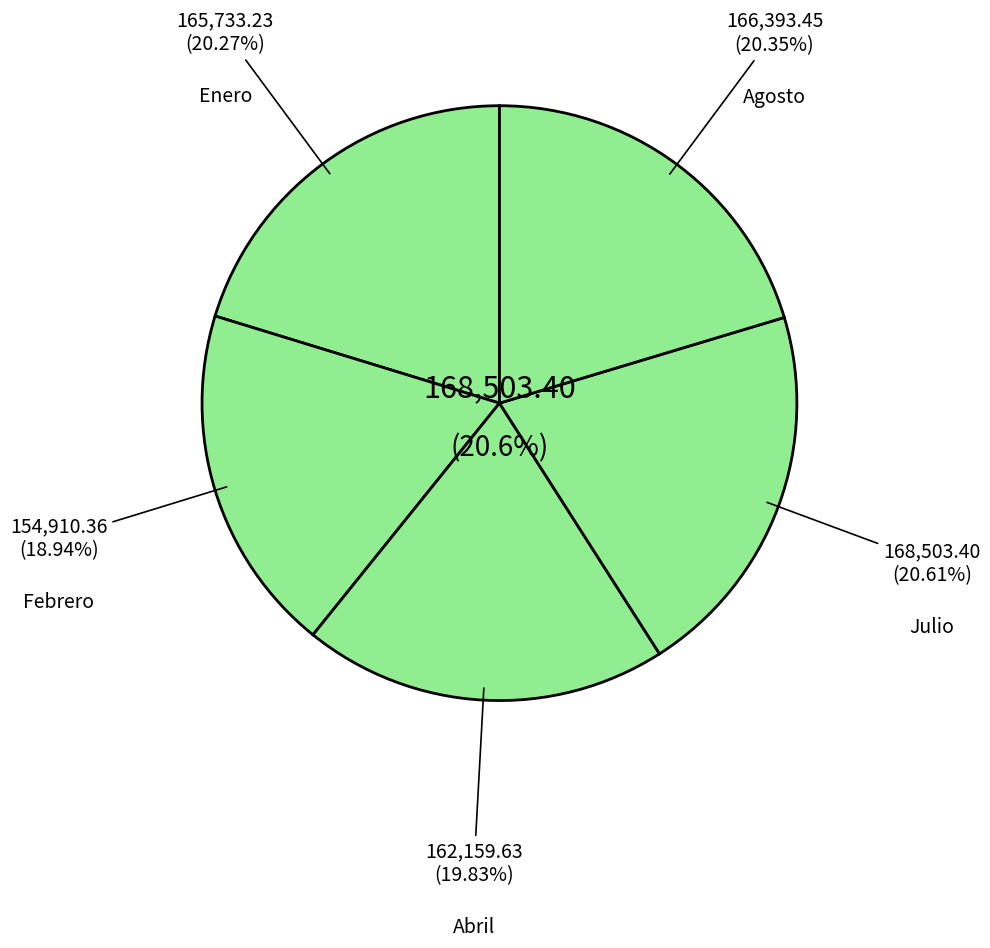

Rank the categories by value from highest to lowest.

Julio, Agosto, Enero, Abril, Febrero